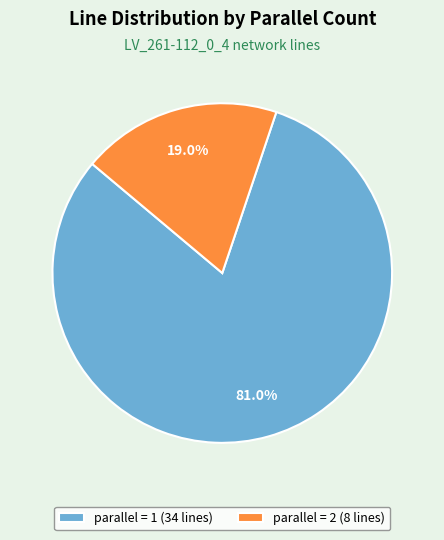

Does any single category account for the majority?

Yes